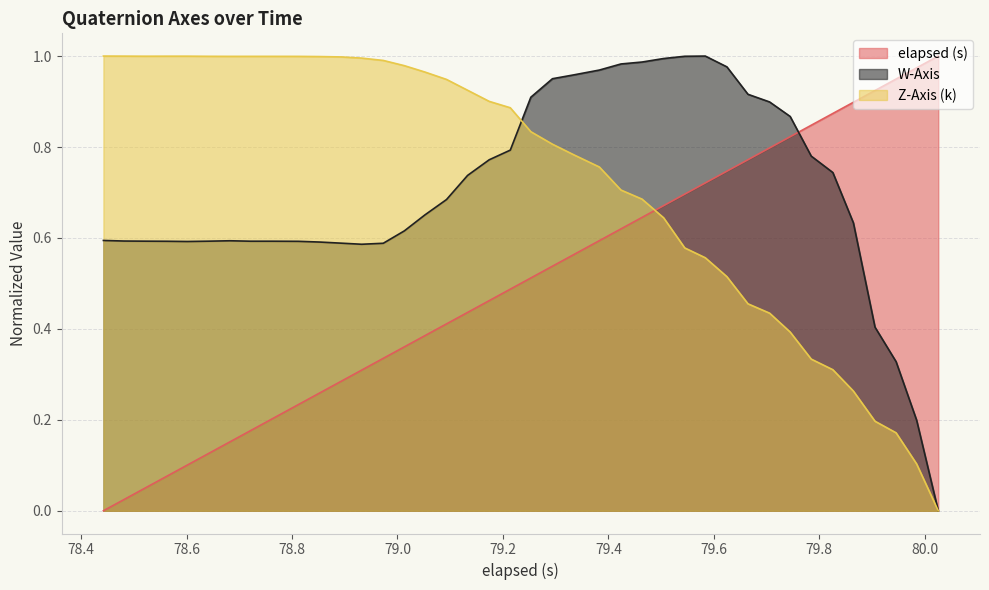

Does the chart display data point markers on the line(s)?

No